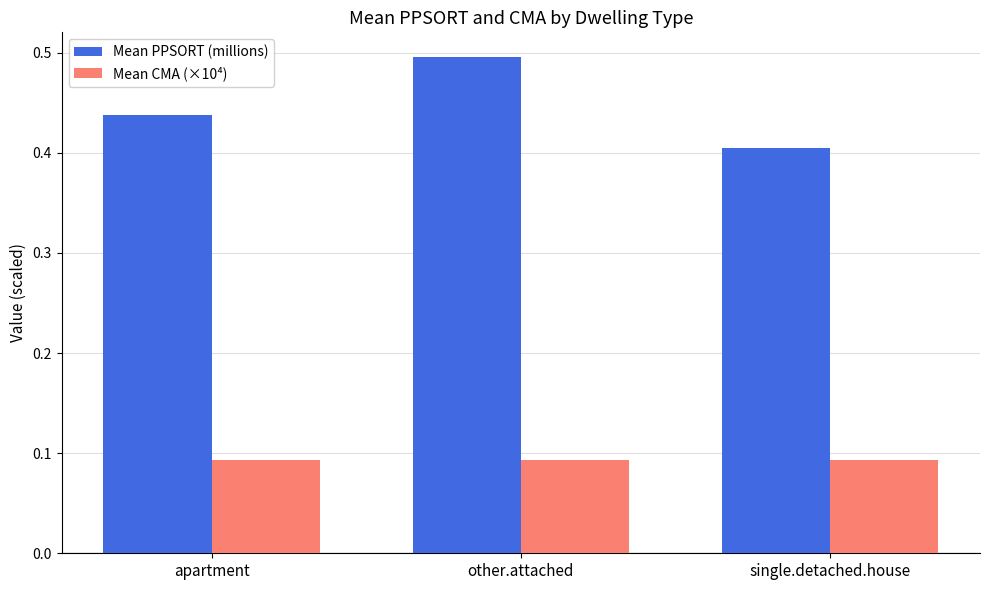

What is the label of the 2nd bar from the left?

other.attached